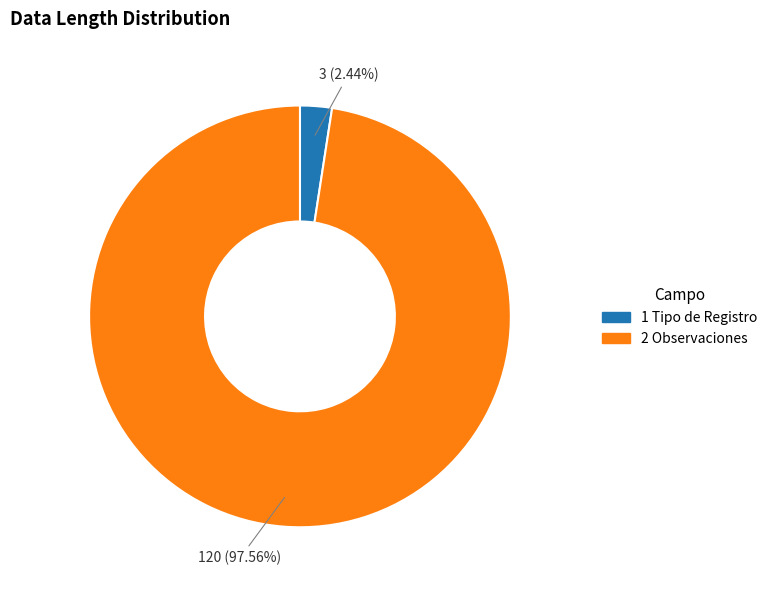

Which has a higher value, 1 Tipo de Registro or 2 Observaciones?

2 Observaciones